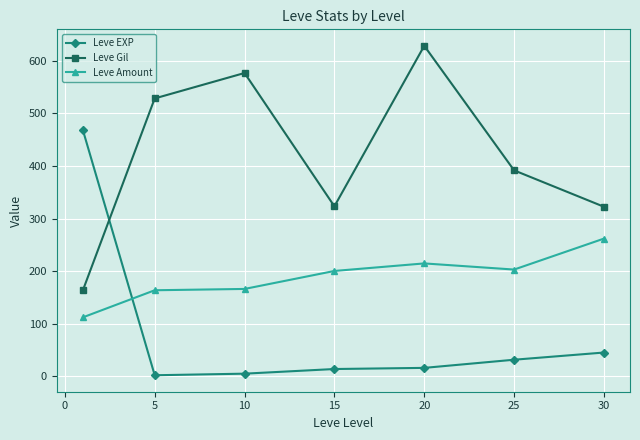

What is the difference between the maximum and minimum values in the Leve EXP series?

466.2